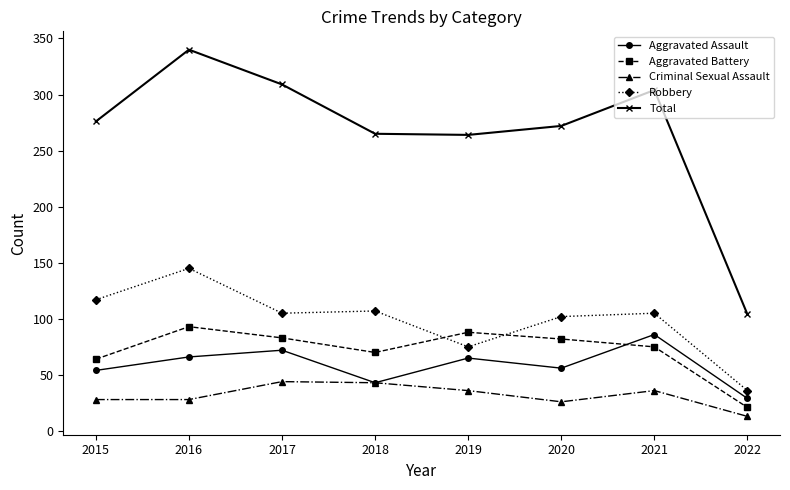

Rank the series by their maximum value, from highest to lowest.

Total, Robbery, Aggravated Battery, Aggravated Assault, Criminal Sexual Assault